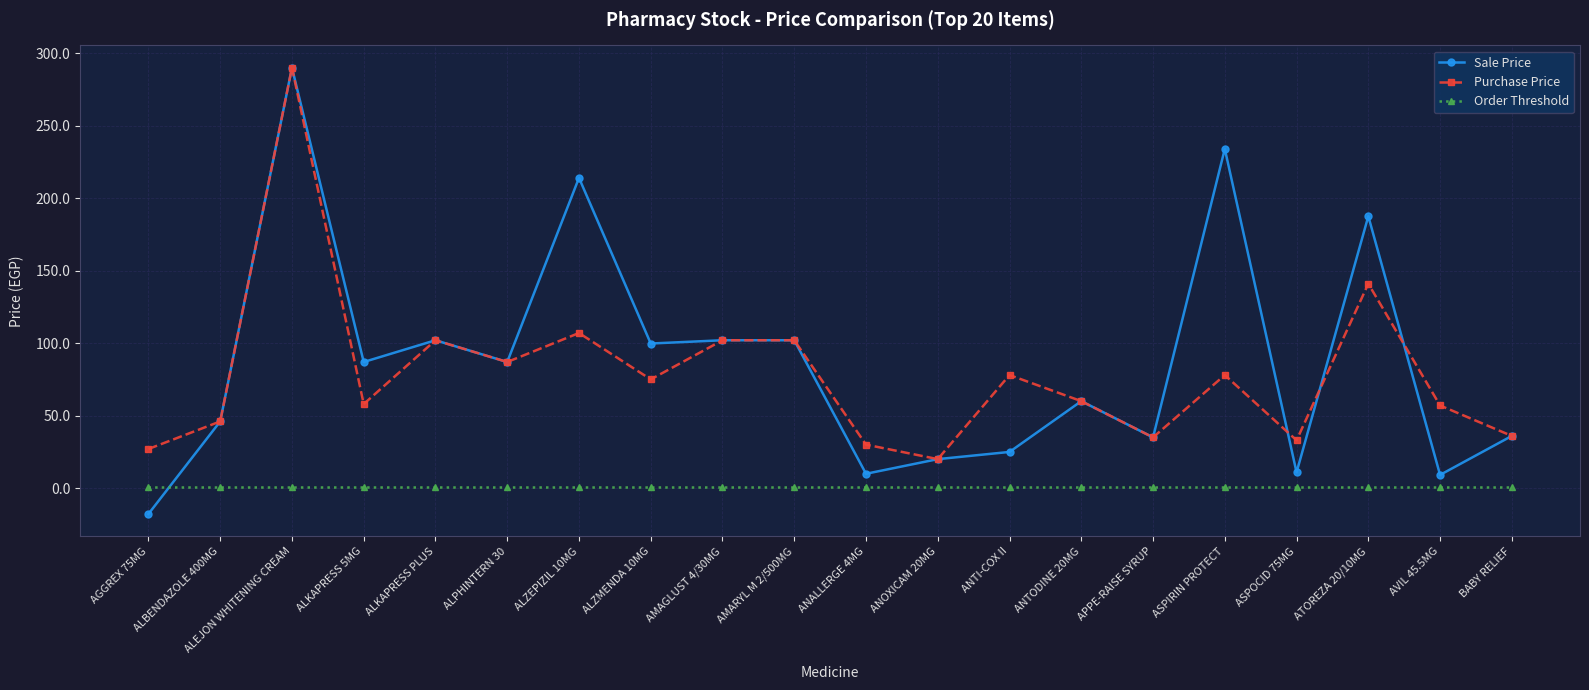

How many lines are shown in the chart?

3